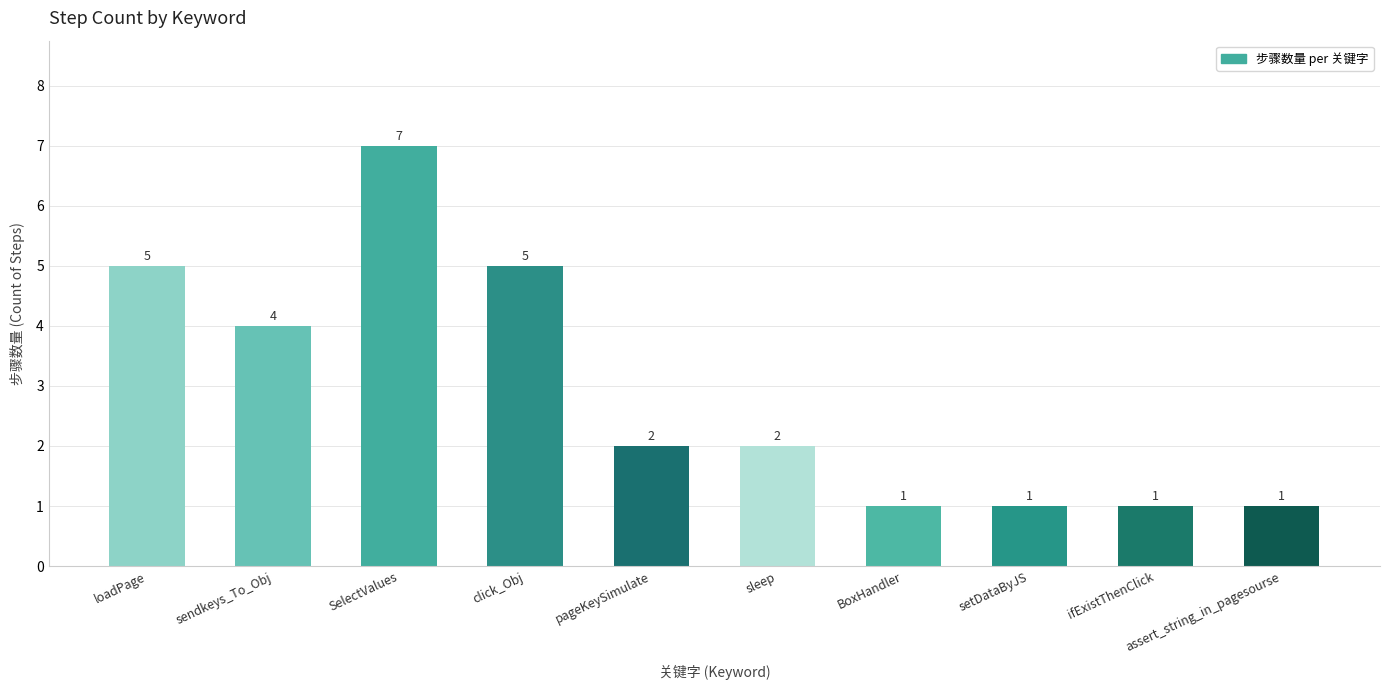

At which category does the chart reach its peak across all series?

SelectValues